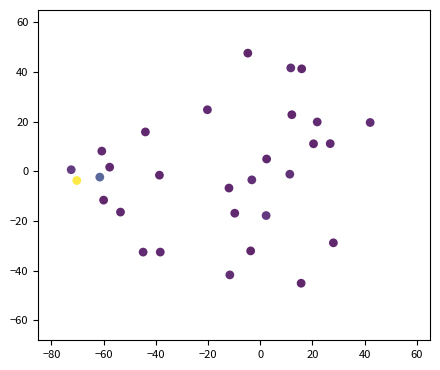

What is the range of X values (max minus min)?

114.5